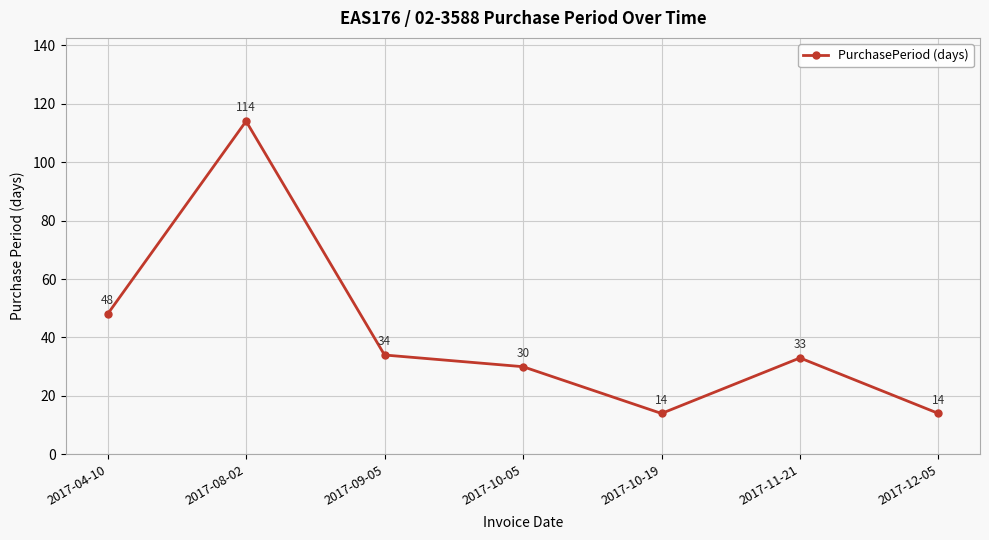

How many data points does each series have?

7